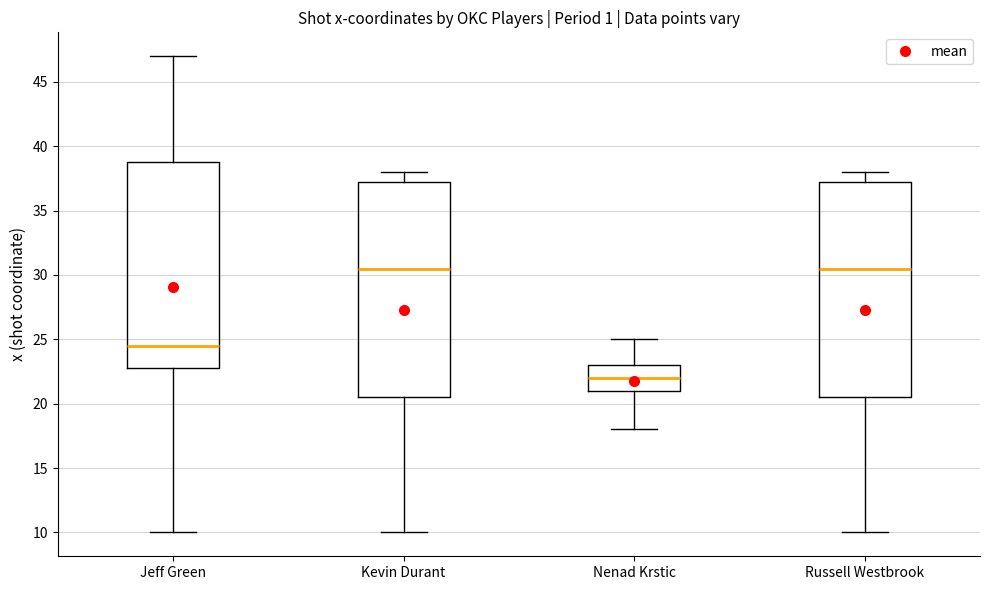

Where is the upper edge of the box for Nenad Krstic on the y-axis? The values are not printed on the chart, so give them approximately, as read against the axis.

23.0